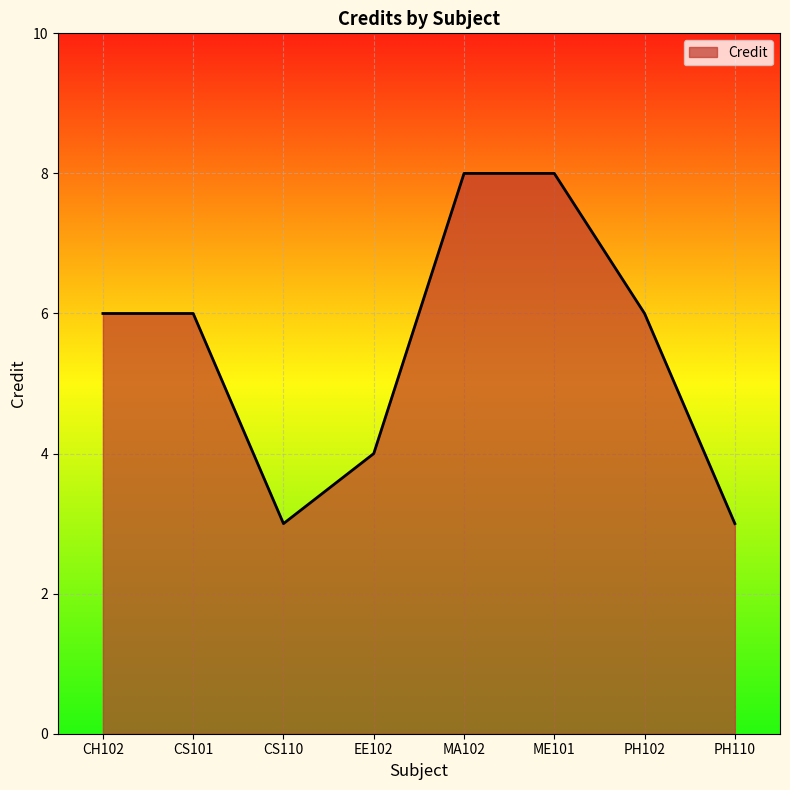

What is the difference between the maximum and minimum values?

5